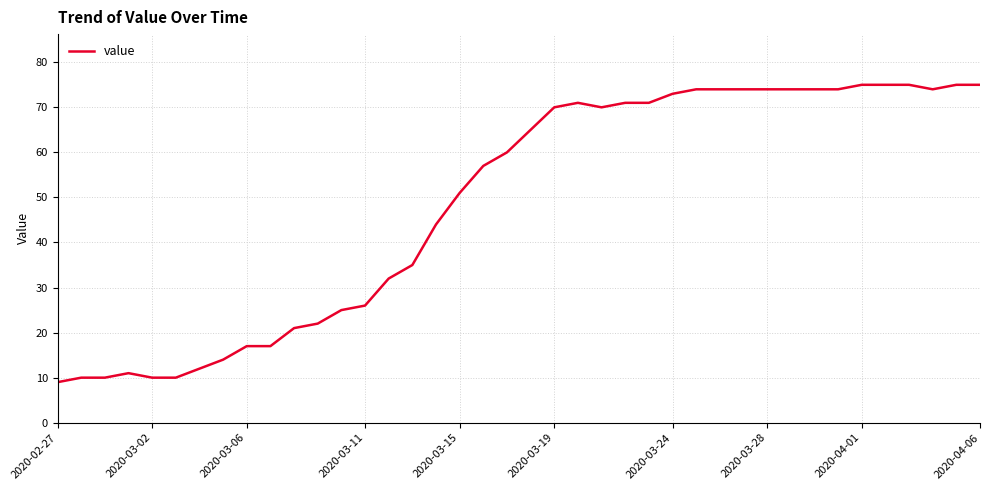

How many lines are shown in the chart?

1